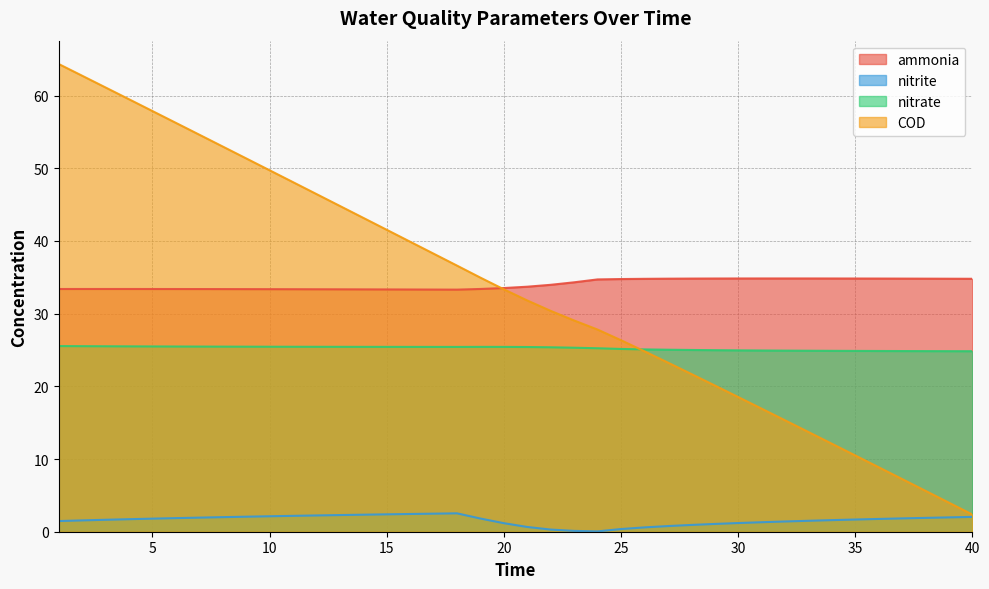

Does the chart display data point markers on the line(s)?

No